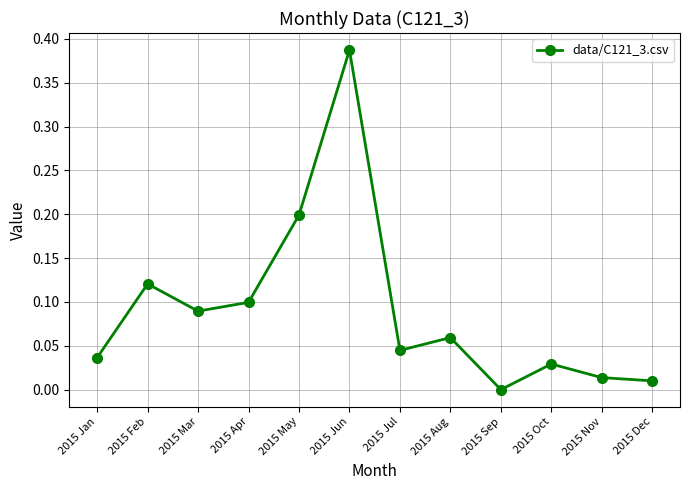

Count the number of data series in this chart.

1